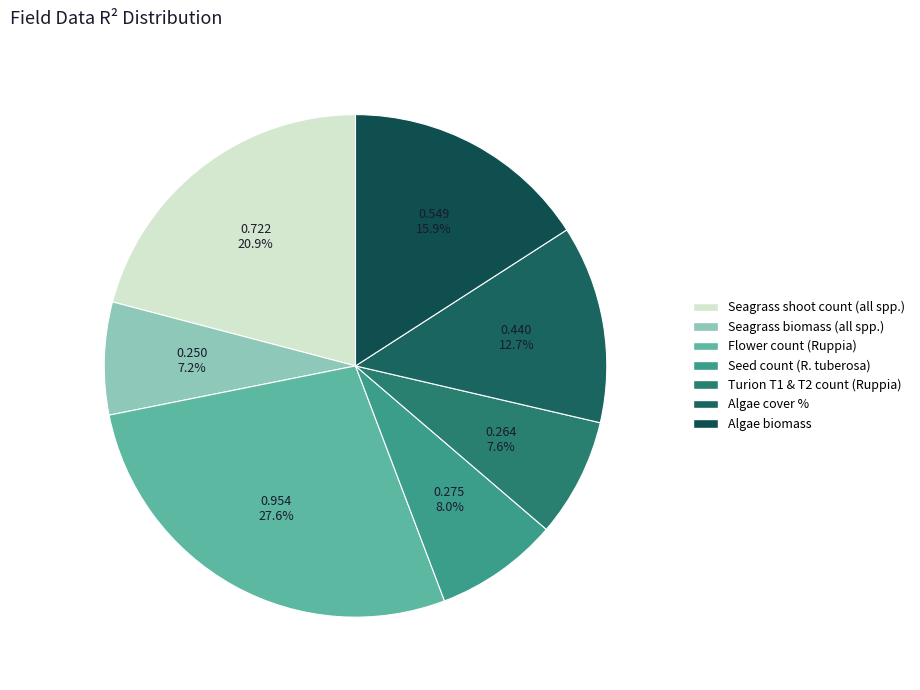

To the nearest percent, what is the combined percentage of Seagrass biomass (all spp.) and Turion T1 & T2 count (Ruppia)?

15%